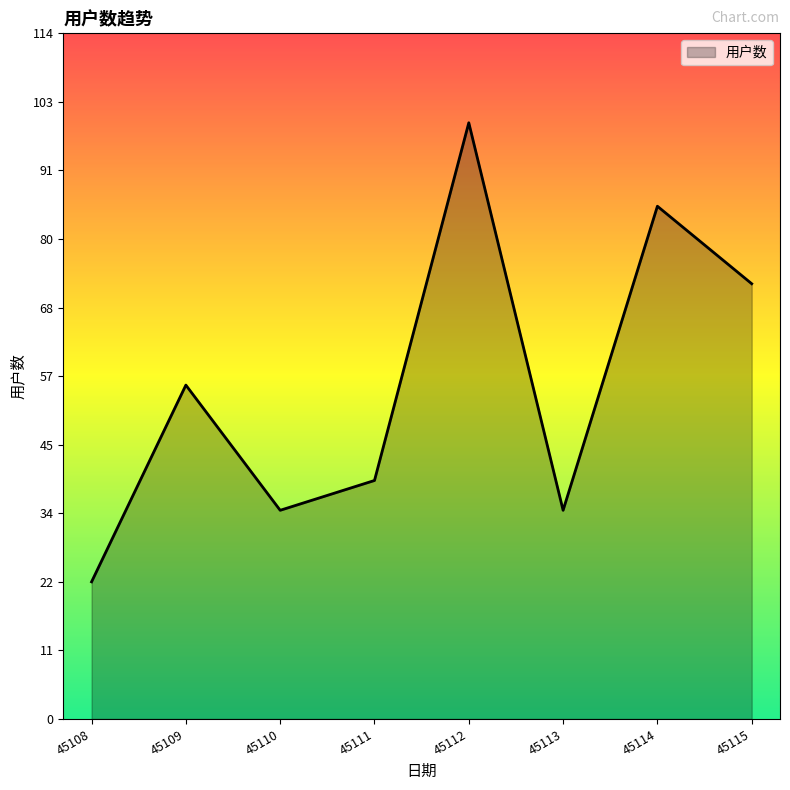

What value does the data have at 45109, to the nearest 5?

55